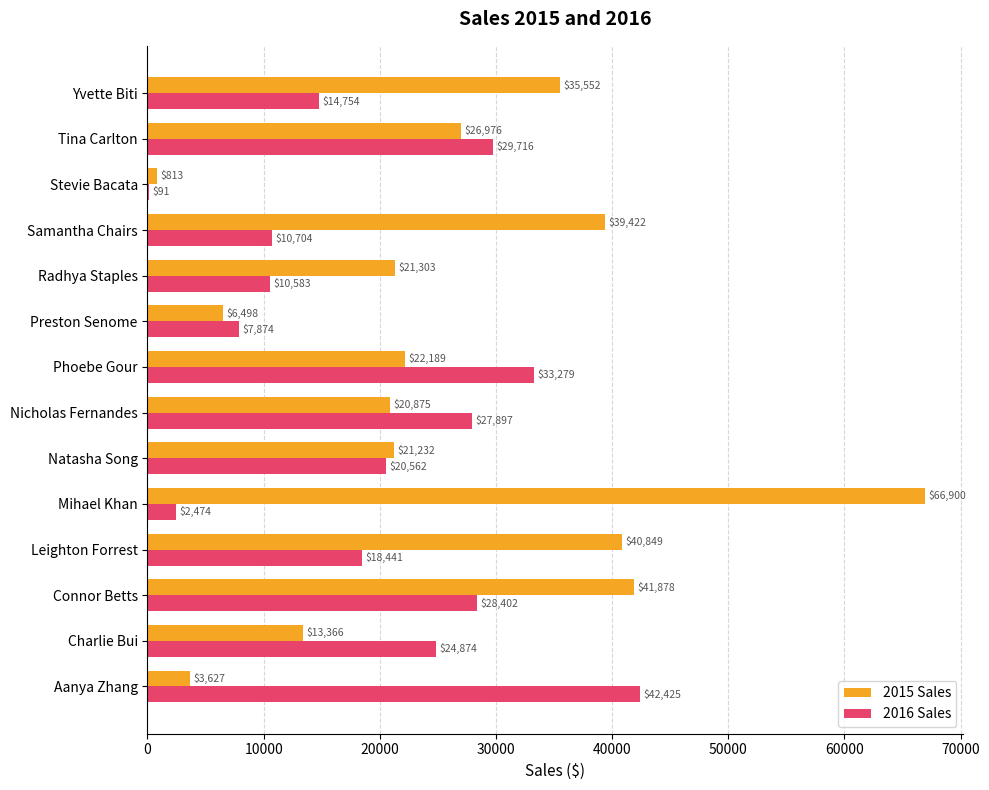

Which series has the widest spread of values?

2015 Sales